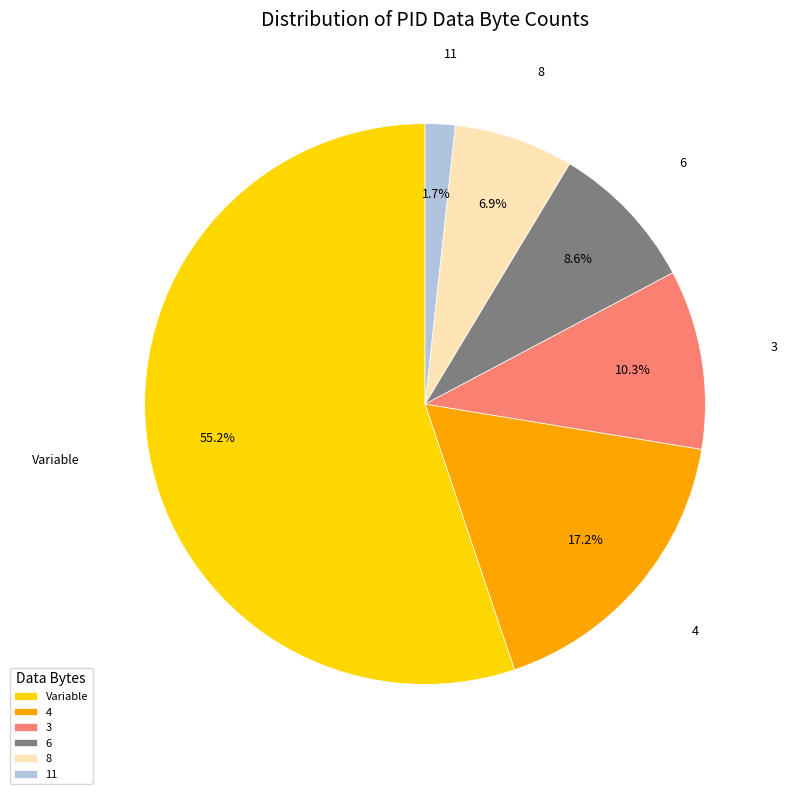

Do 6 and 11 together represent more than half of the pie?

No